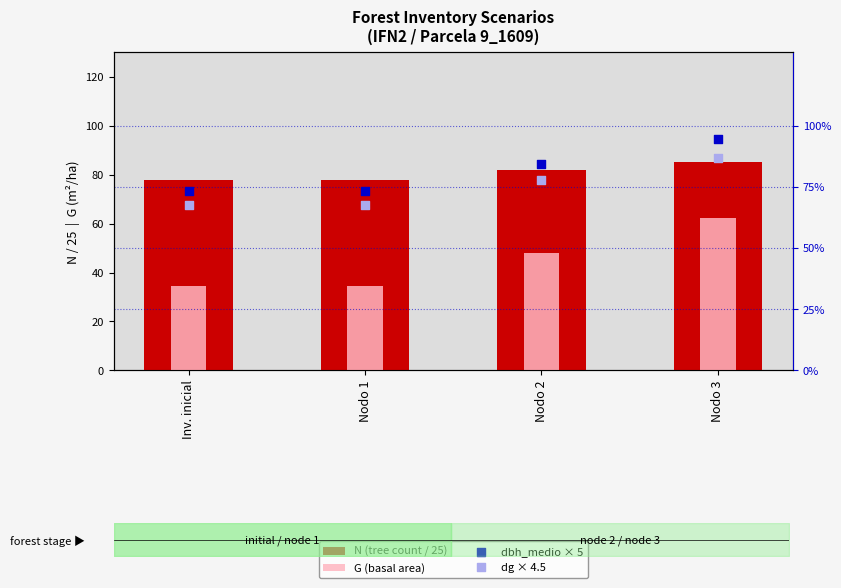

Which series reaches the maximum Y coordinate?

dbh_medio × 5